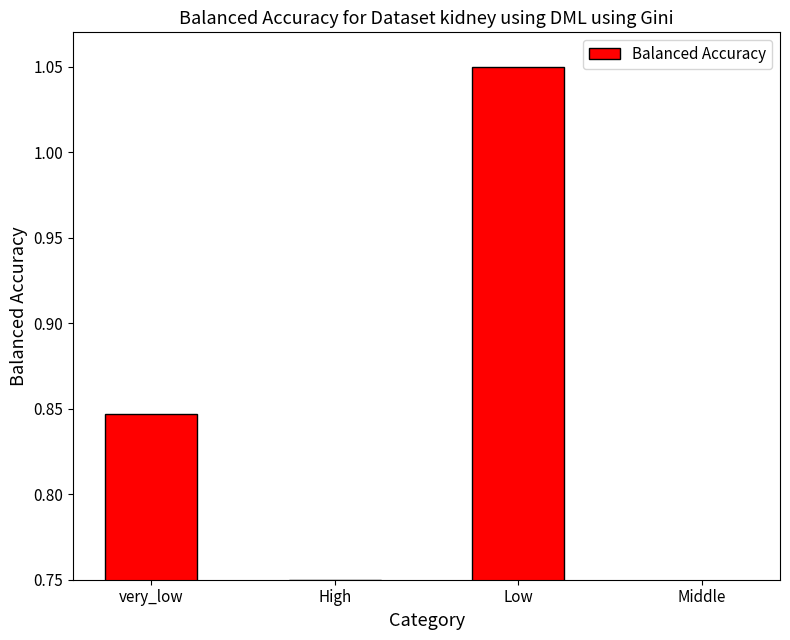

Is it true that the value at High is 1.2?

False